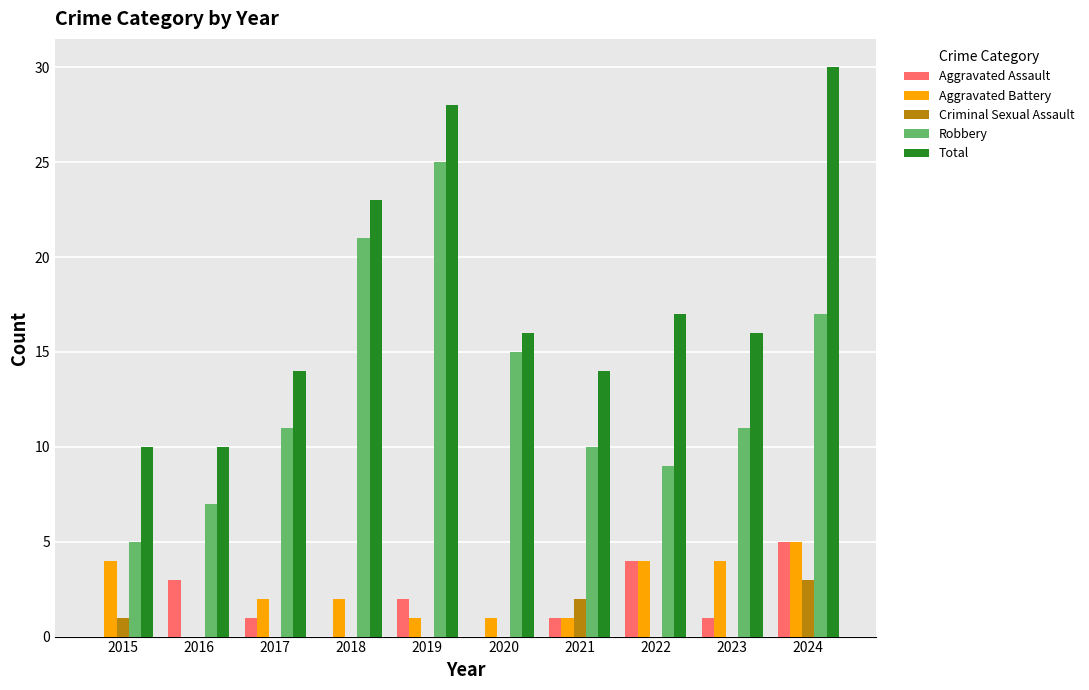

What is the sum of the Aggravated Assault values at 2020 and 2017?

1